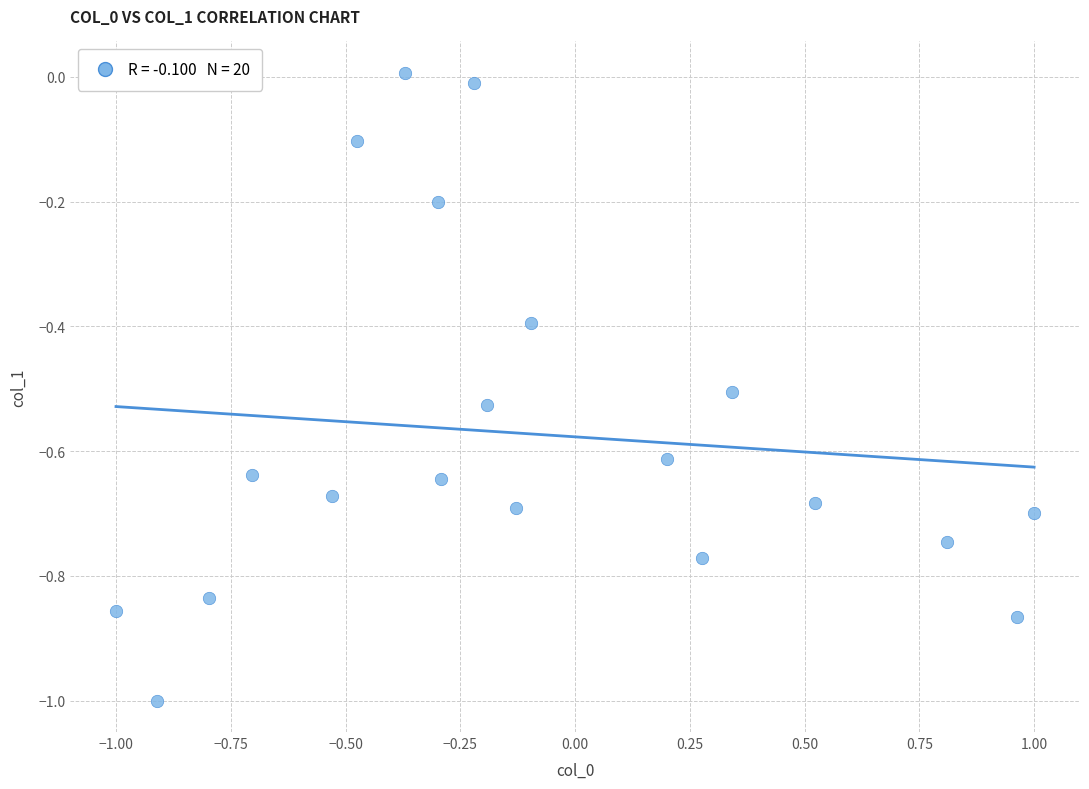

What is the range of X values (max minus min)?

2.0